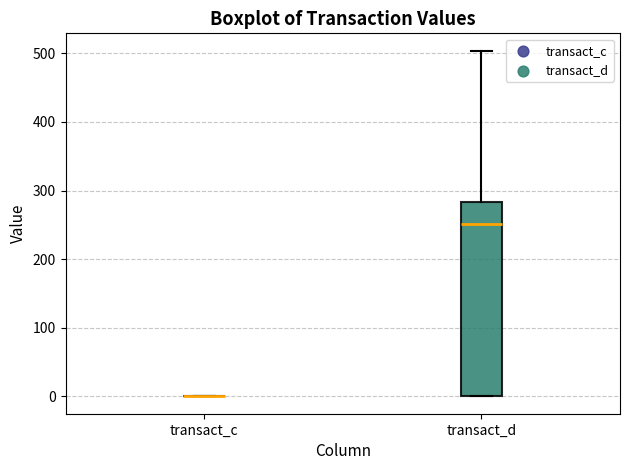

Reading left to right, transcribe this box plot: for each box, give where its median line is, the range the box spans, and where its two whiskers end, as read against the y-axis. The values are not printed on the chart, so give them approximately, as read against the axis.

transact_c: box collapsed to a line at 0, whiskers 0 to 0
transact_d: median 250, box 0 to 280, whiskers 0 to 500